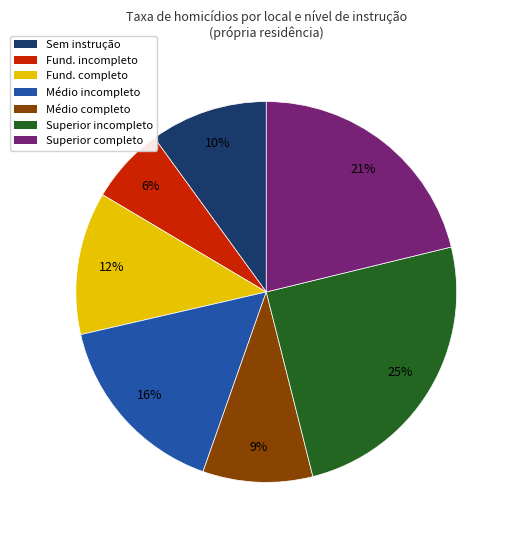

Does any single category account for the majority?

No